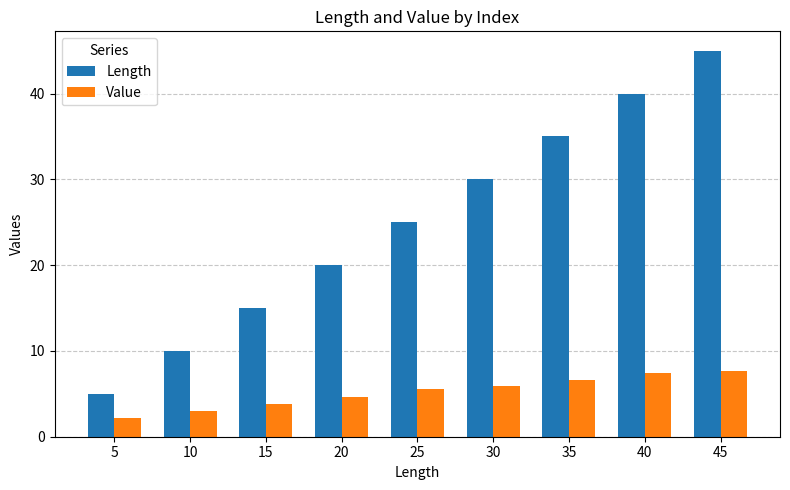

Which series has the widest spread of values?

Length